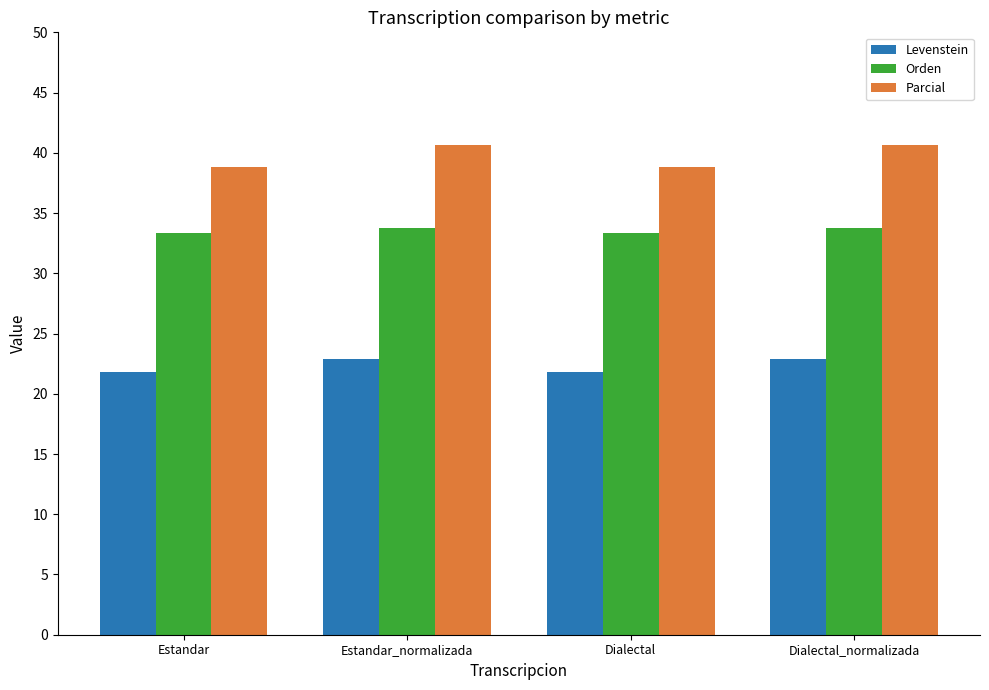

Which series has the widest spread of values?

Parcial